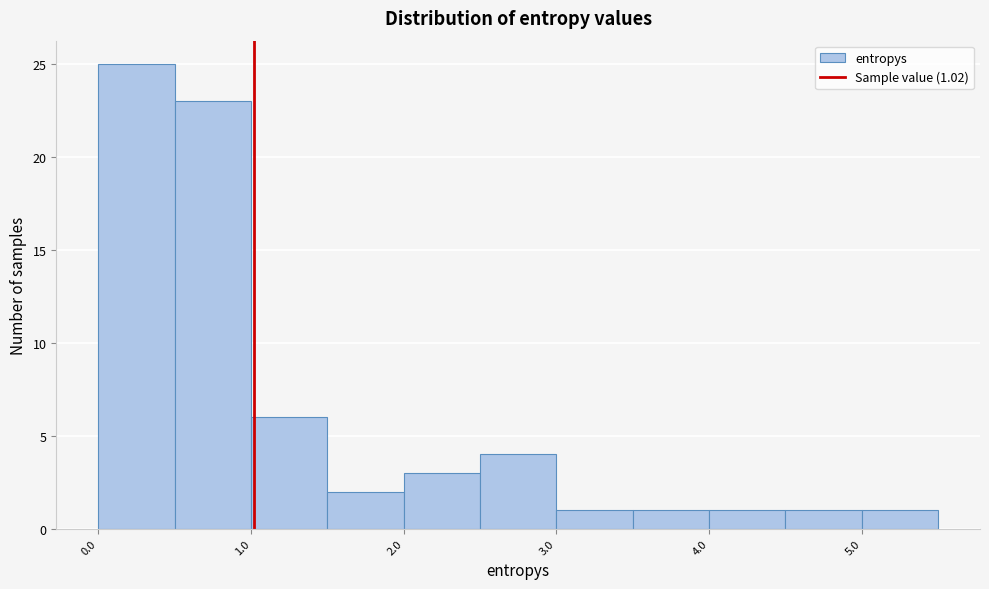

Over which range of the x-axis is the bar tallest?

0.0 to 0.5